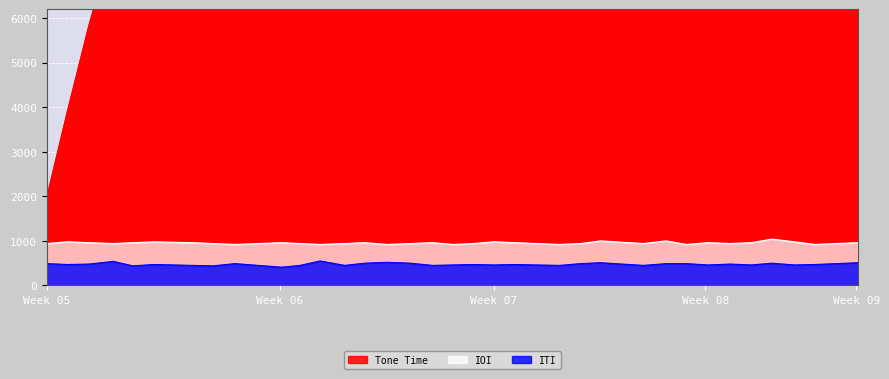

What is the highest value of the IOI series?

1040